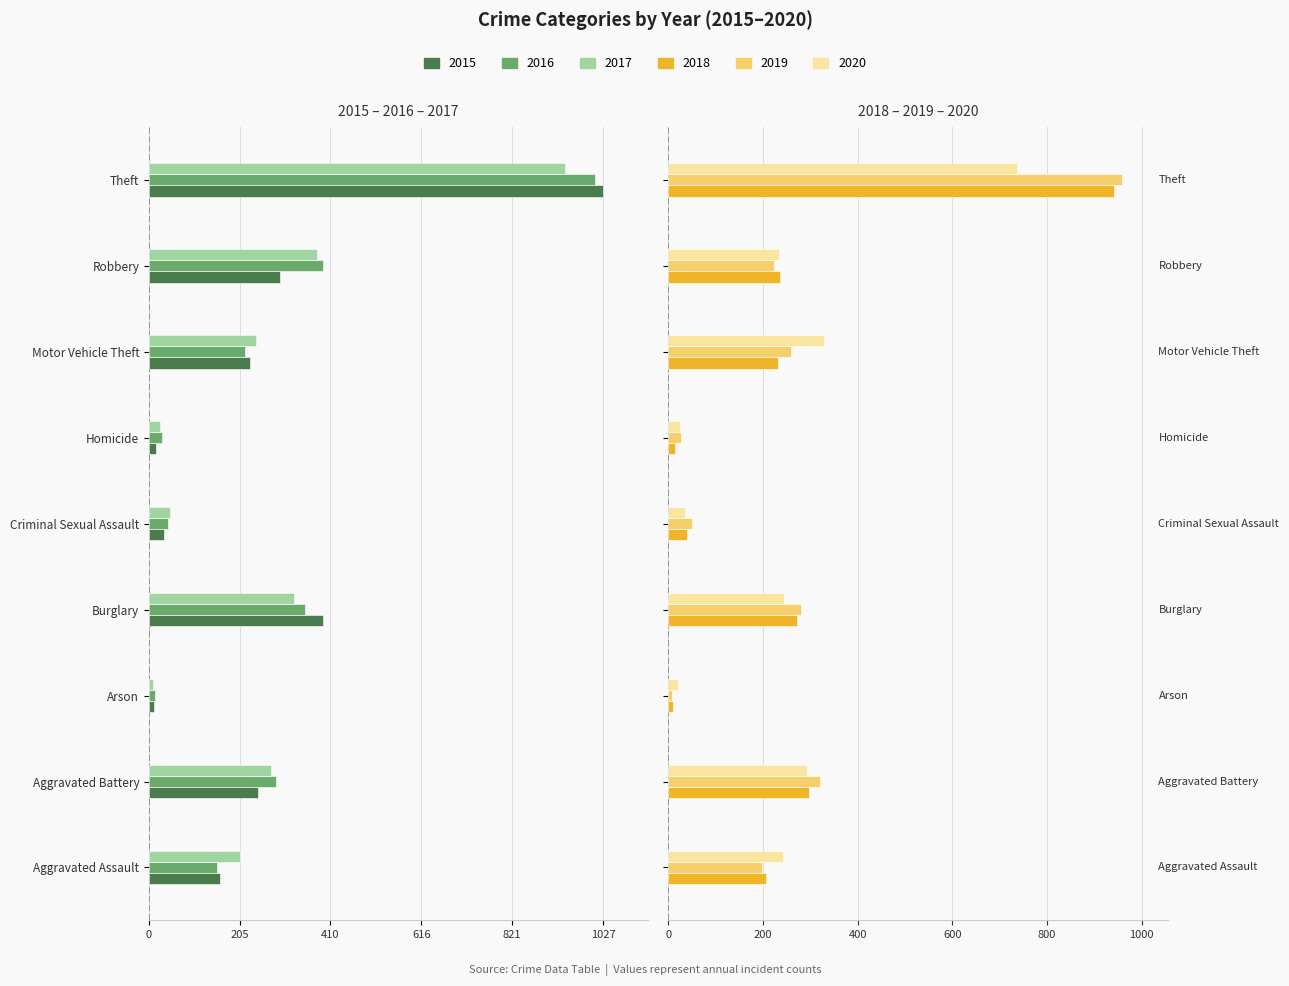

Count the number of data series in this chart.

6